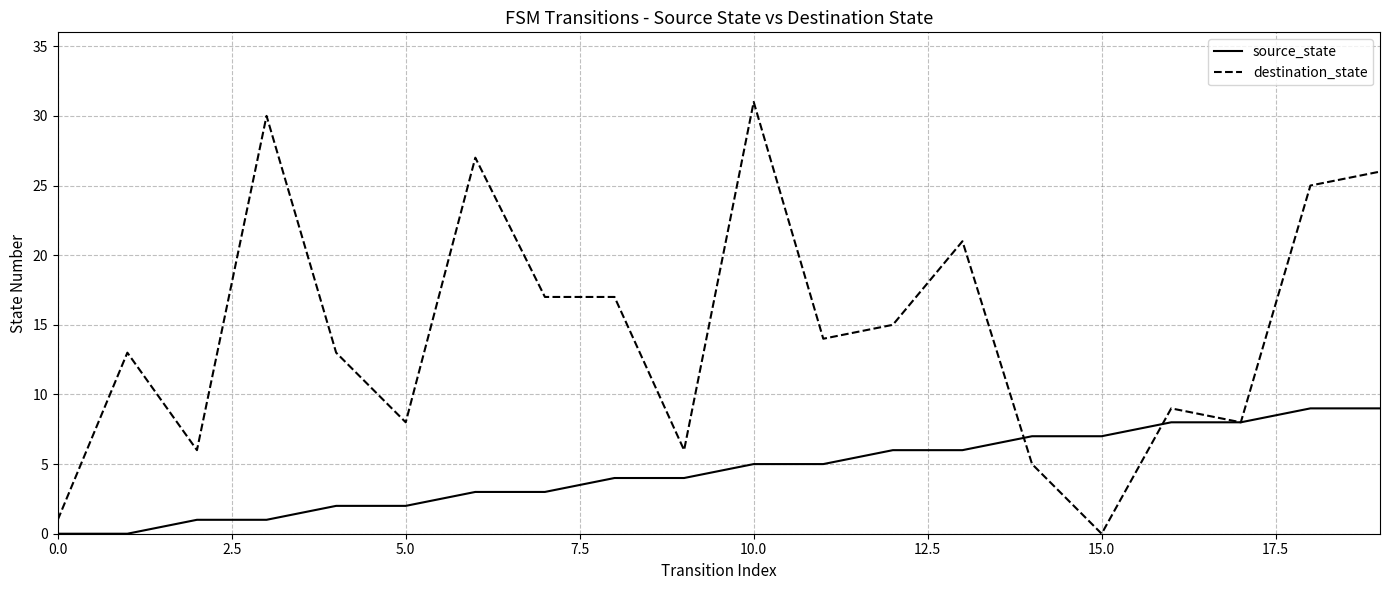

Which series ends up on top after the final intersection of source_state and destination_state?

destination_state